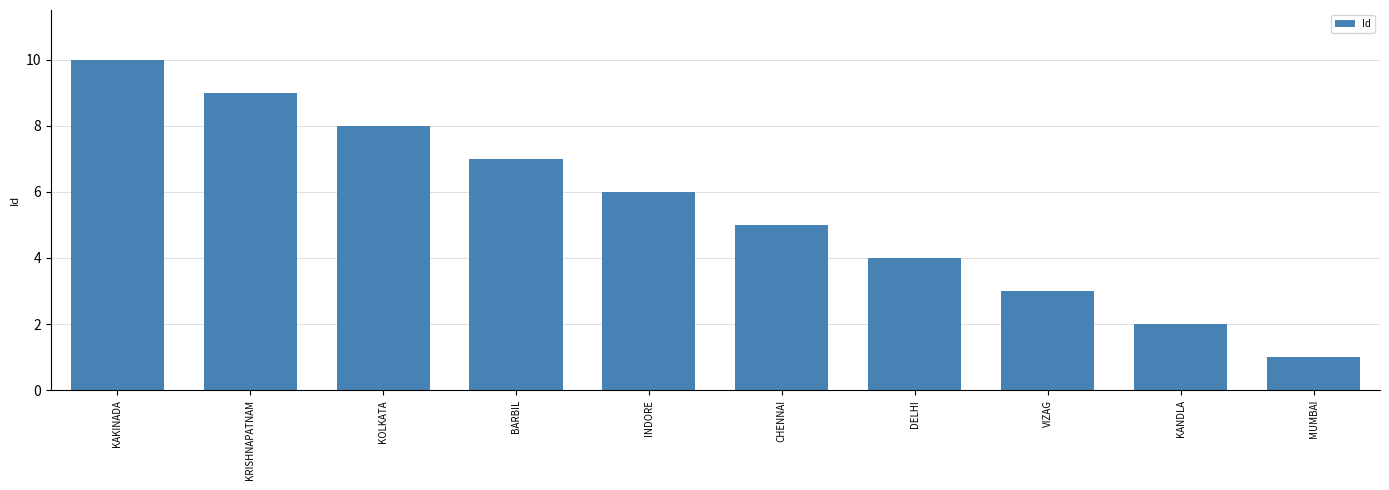

Between KANDLA and MUMBAI, which is larger?

KANDLA